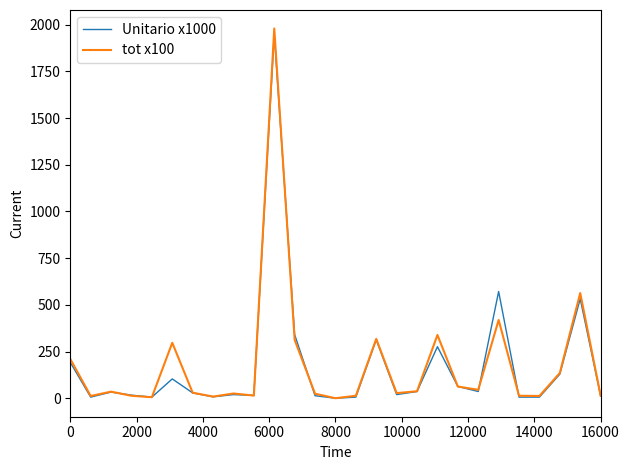

What is the difference between the second highest and minimum values in the Unitario x1000 series?

571.5